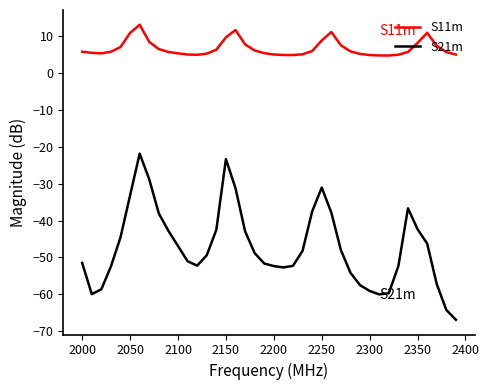

List the series in order of their peak value, lowest first.

S21m, S11m